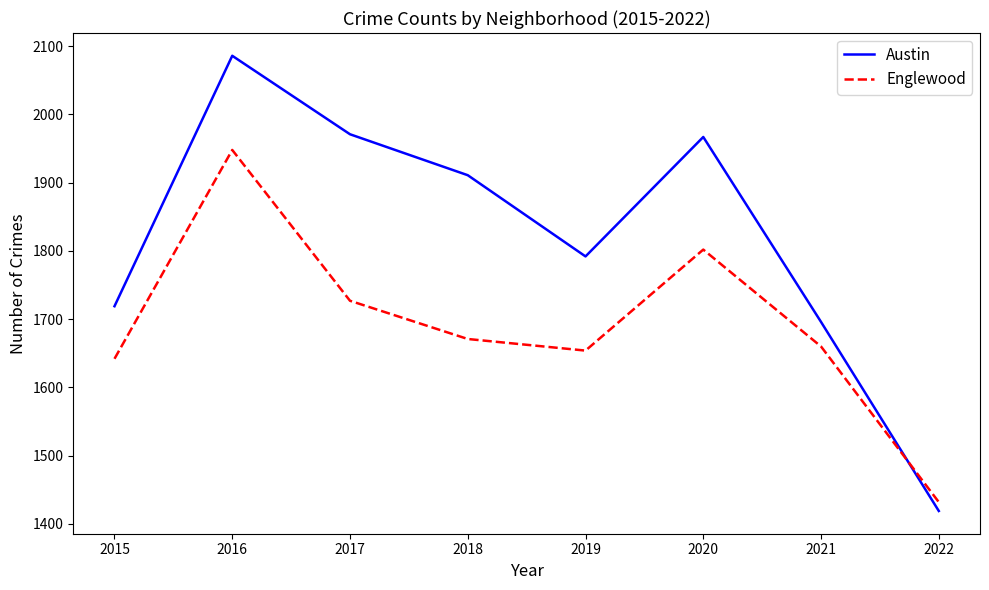

Which series ends up on top after the final intersection of Englewood and Austin?

Englewood